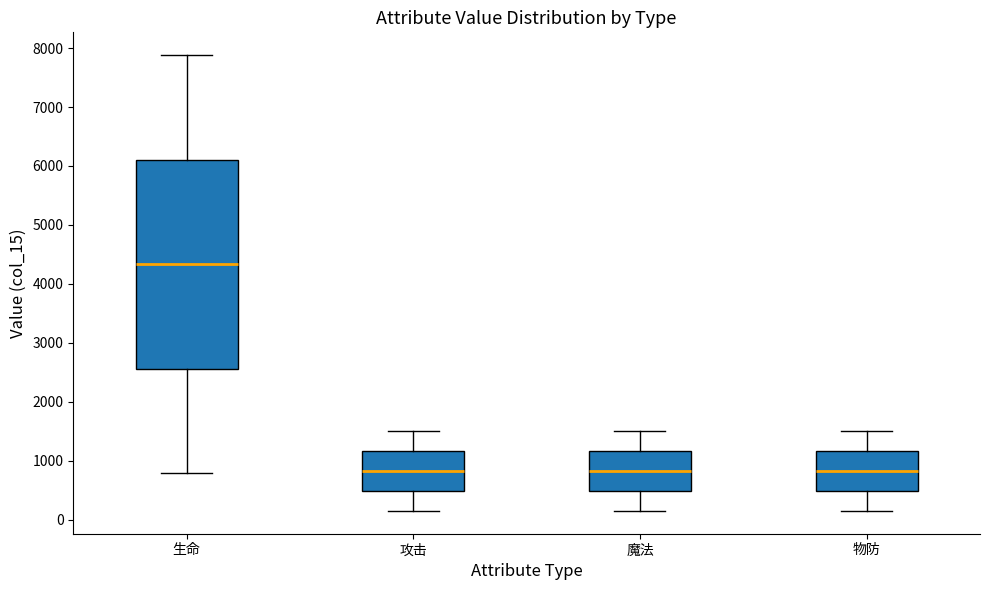

Which box's median line is the highest?

生命